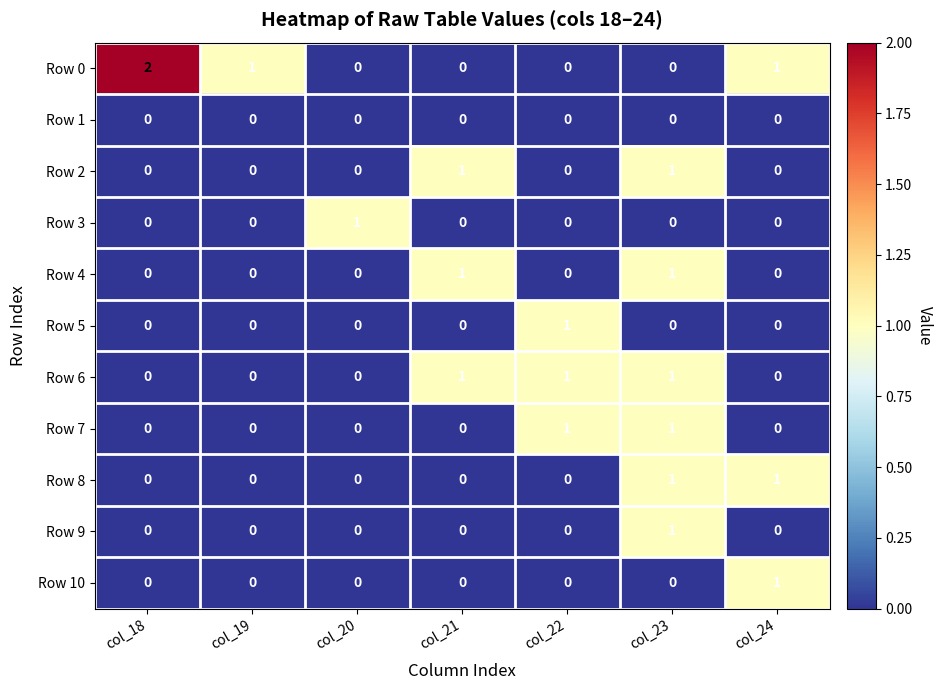

Which series has the largest total across all categories?

Row 0